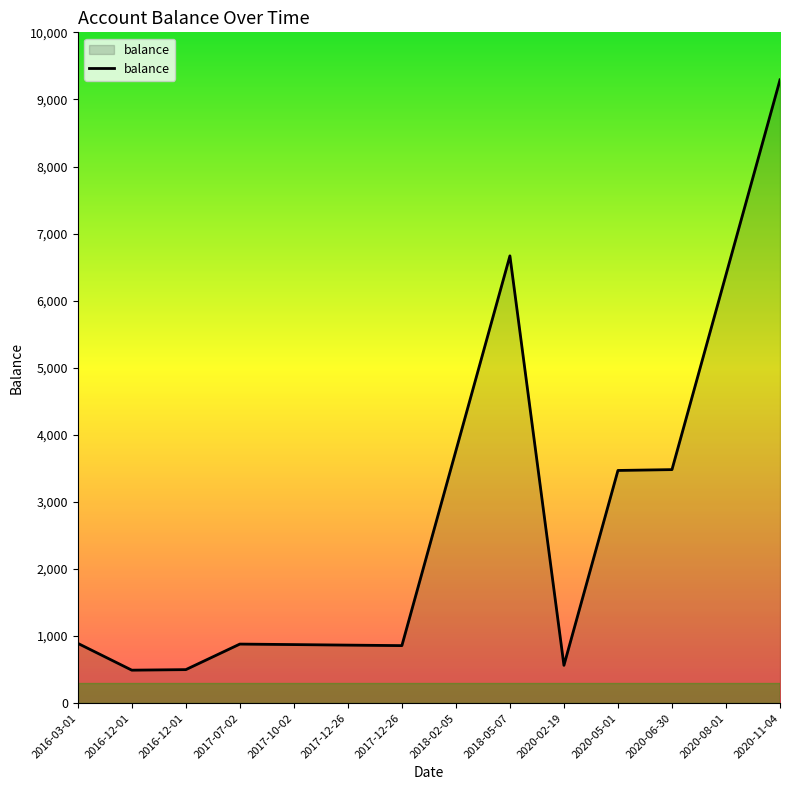

True or false: the data shows 2824.8 at 2020-11-04.

False